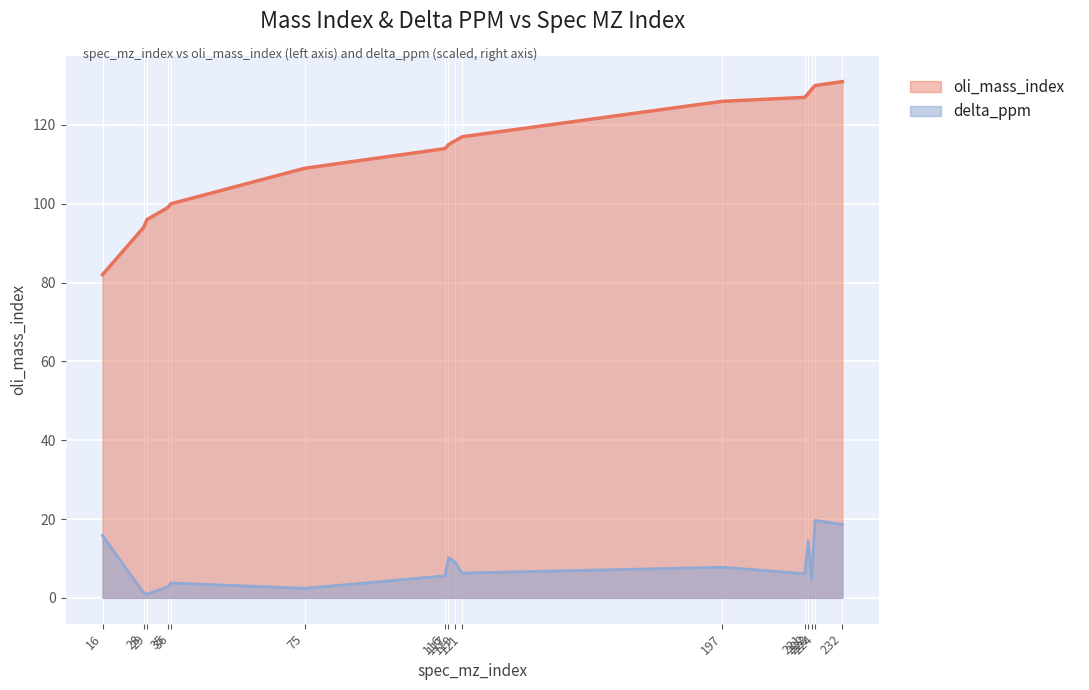

How many lines are shown in the chart?

2